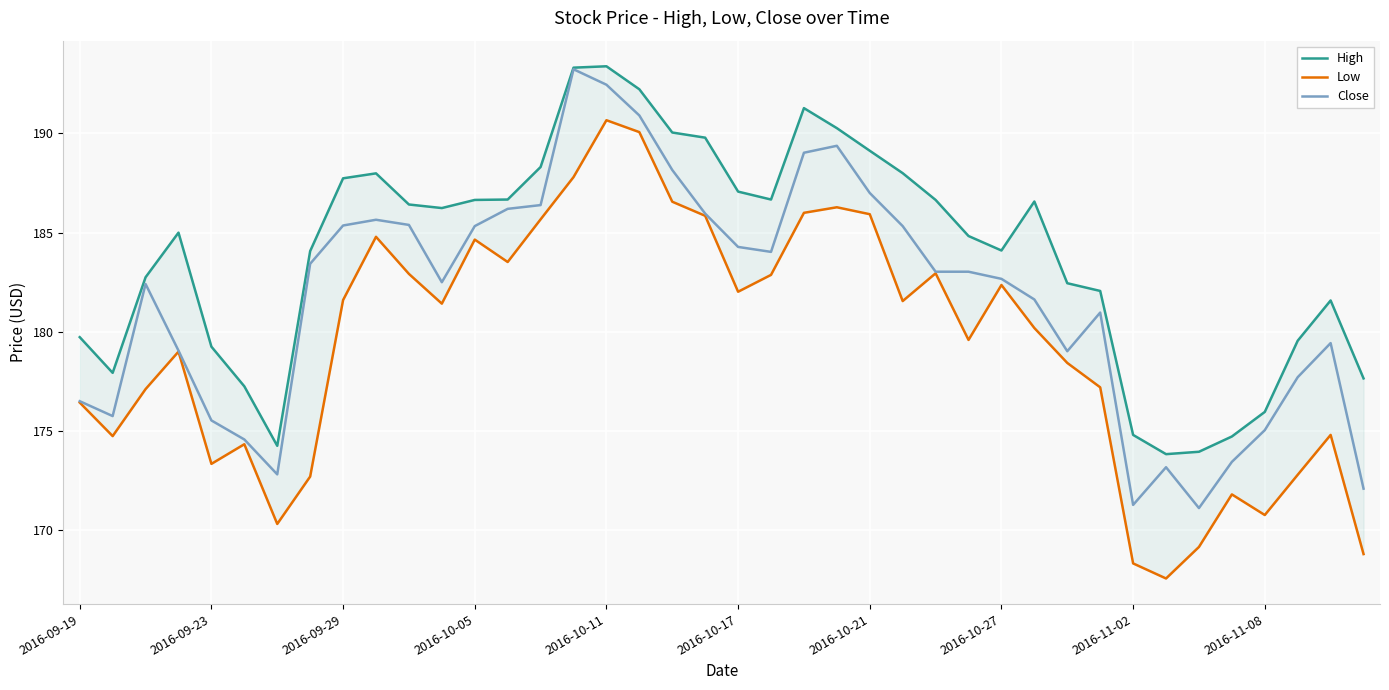

How many data points in Close are less than 183?

20